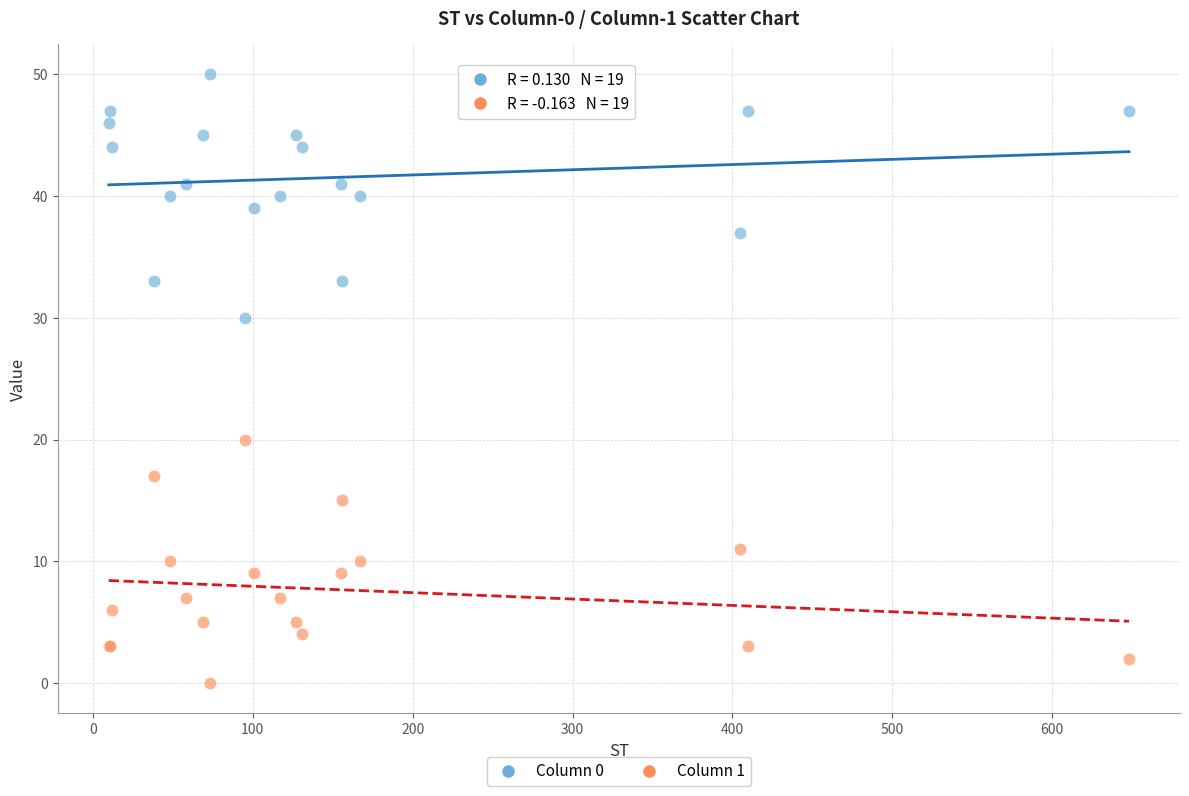

Which series reaches the minimum Y coordinate?

Column 1